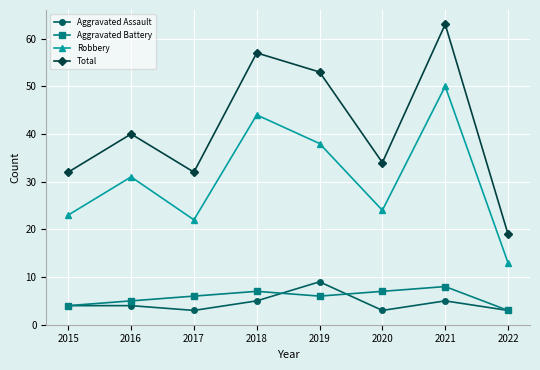

How many data points in Robbery are less than 31?

4